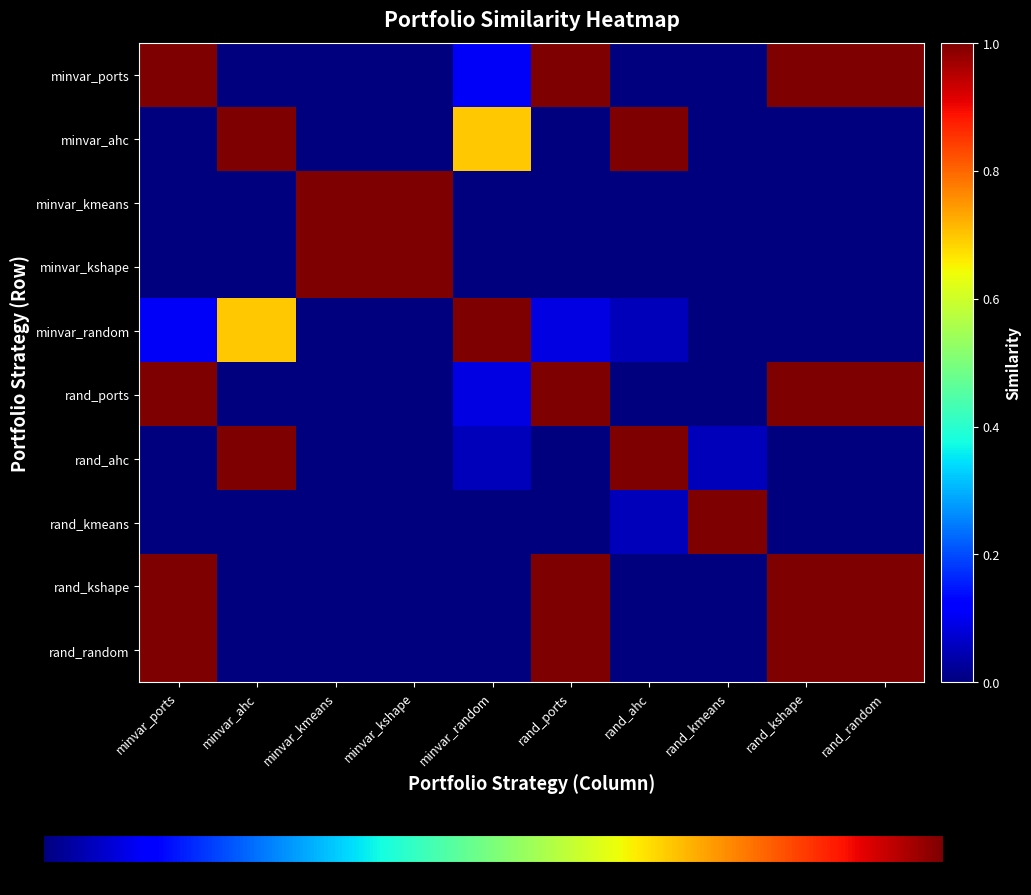

Reading left to right, extract all data points from this chart.

minvar_ports_equalw: 1.0	0.0	0.0	0.0	0.1	1.0	0.0	0.0	1.0	1.0
minvar_w_cryptos_ahc_equalw: 0.0	1.0	0.0	0.0	0.7	0.0	1.0	0.0	0.0	0.0
minvar_w_cryptos_kmeans_equalw: 0.0	0.0	1.0	1.0	0.0	0.0	0.0	0.0	0.0	0.0
minvar_w_cryptos_kshape_equalw: 0.0	0.0	1.0	1.0	0.0	0.0	0.0	0.0	0.0	0.0
minvar_w_cryptos_random_equalw: 0.1	0.7	0.0	0.0	1.0	0.1	0.1	0.0	0.0	0.0
rand_ports_equalw: 1.0	0.0	0.0	0.0	0.1	1.0	0.0	0.0	1.0	1.0
random_w_cryptos_ahc_equalw: 0.0	1.0	0.0	0.0	0.1	0.0	1.0	0.1	0.0	0.0
random_w_cryptos_kmeans_equalw: 0.0	0.0	0.0	0.0	0.0	0.0	0.1	1.0	0.0	0.0
random_w_cryptos_kshape_equalw: 1.0	0.0	0.0	0.0	0.0	1.0	0.0	0.0	1.0	1.0
random_w_cryptos_random_equalw: 1.0	0.0	0.0	0.0	0.0	1.0	0.0	0.0	1.0	1.0